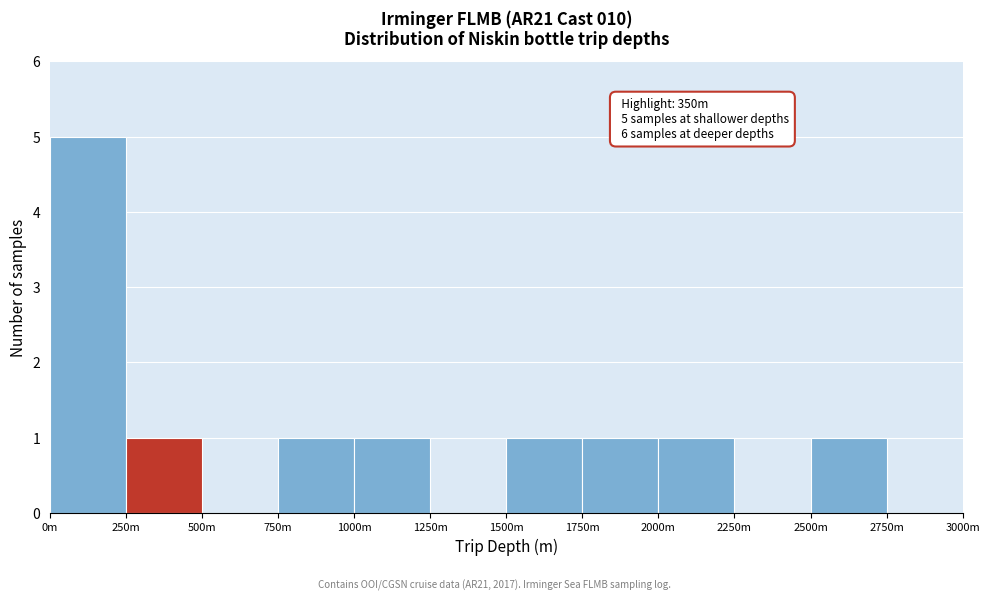

Reading left to right, what are all the values shown in this chart?

0m=5	250m=1	500m=0	750m=1	1000m=1	1250m=0	1500m=1	1750m=1	2000m=1	2250m=0	2500m=1	2750m=0